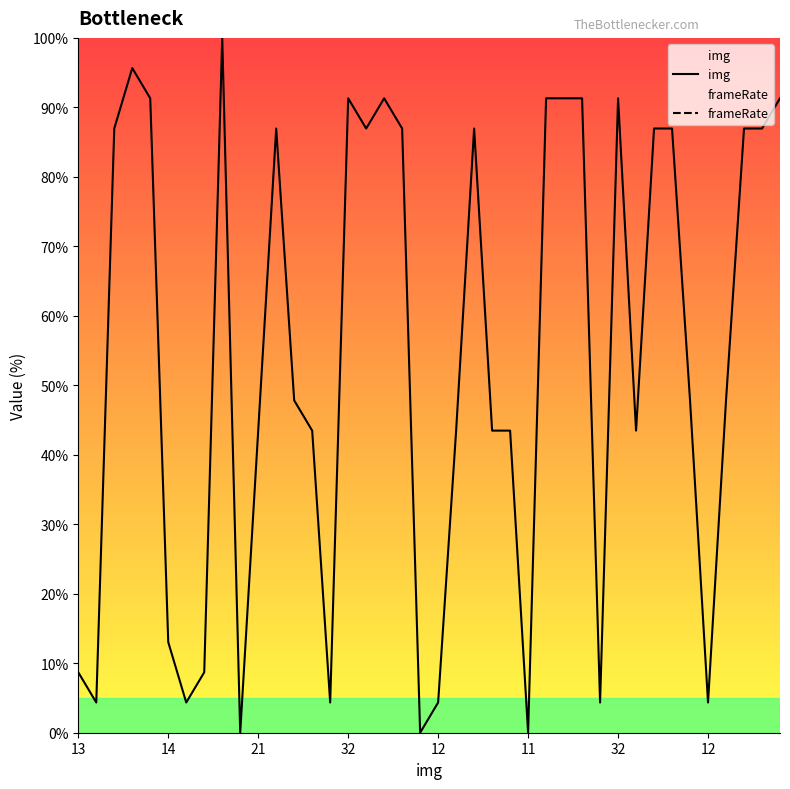

How many categories are shown in the chart?

40